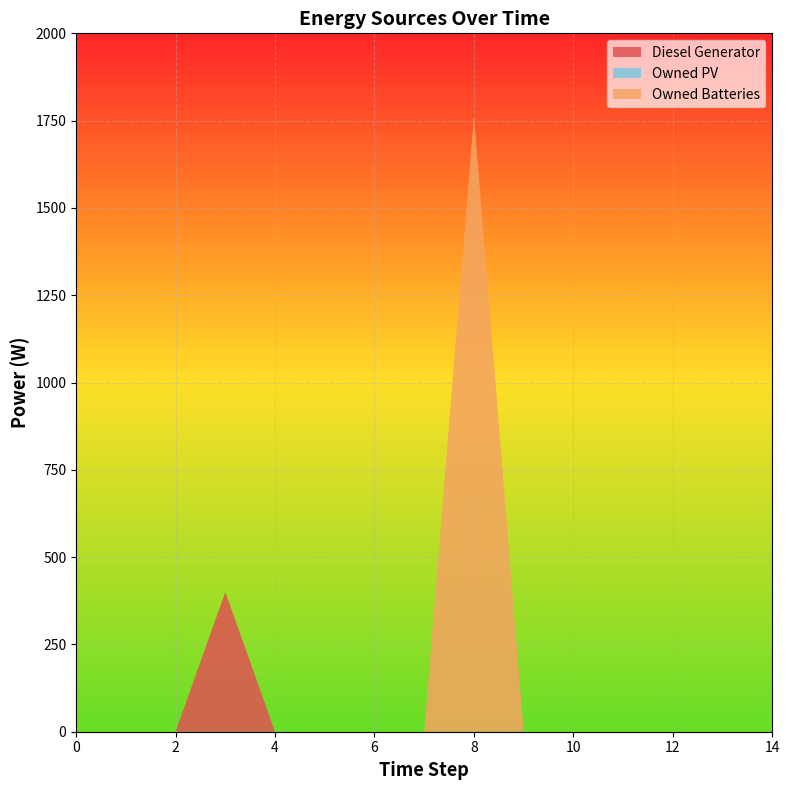

Reading left to right, list all the values displayed in this chart.

Diesel Generator: 0=0	1=0	2=0	3=400	4=0	5=0	6=0	7=0	8=0	9=0	10=0	11=0	12=0	13=0	14=0
Owned PV: 0=0	1=0	2=0	3=0	4=0	5=0	6=0	7=0	8=0	9=0	10=0	11=0	12=0	13=0	14=0
Owned Batteries: 0=0	1=0	2=0	3=0	4=0	5=0	6=0	7=0	8=1762	9=0	10=0	11=0	12=0	13=0	14=0